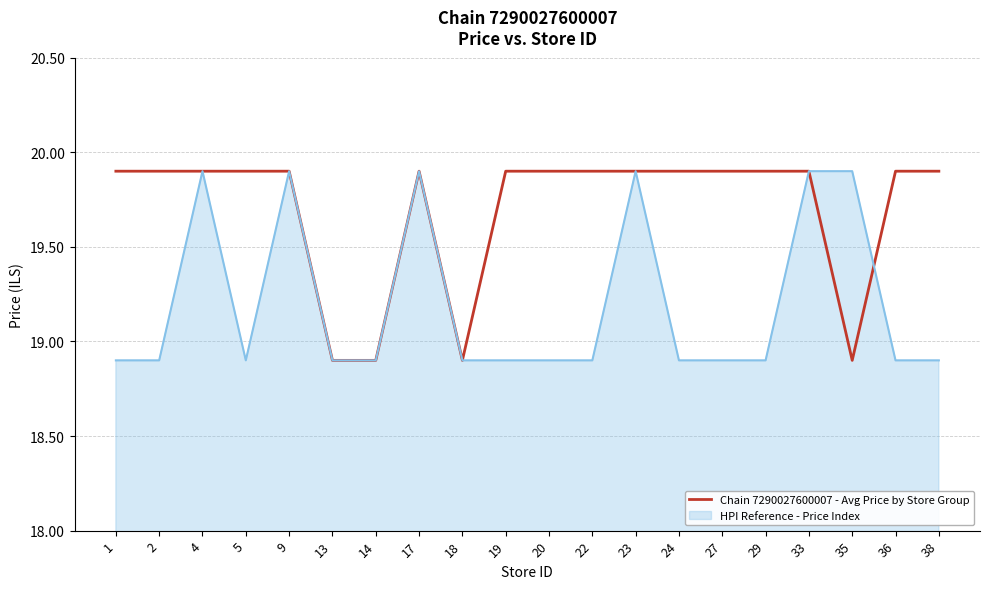

Count the number of categories in the chart.

20